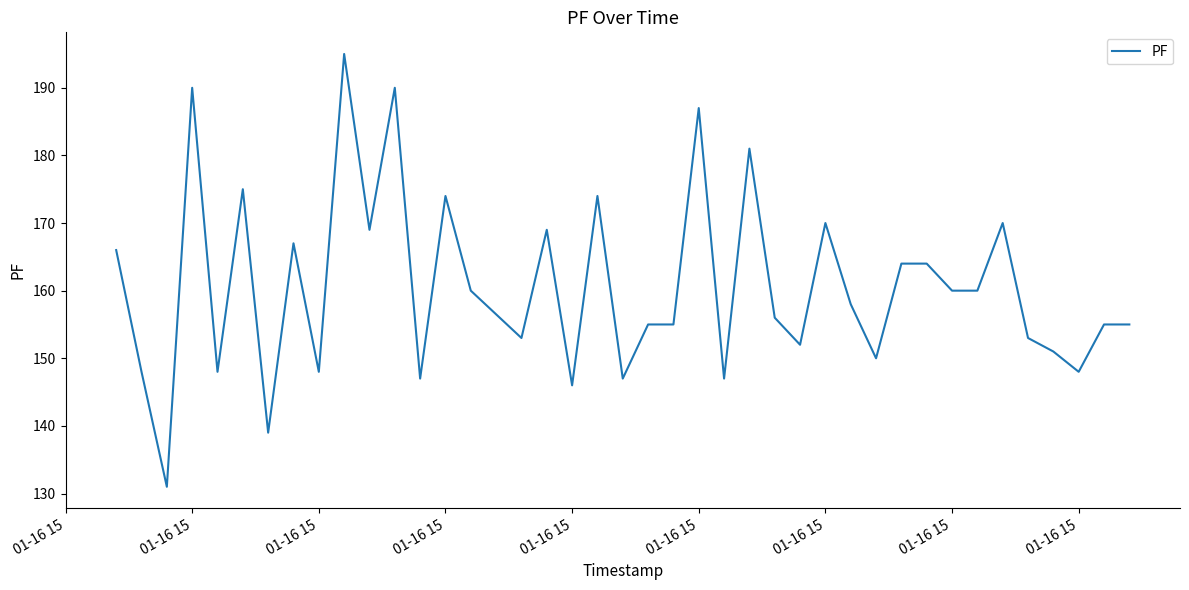

What is the greatest value displayed?

195